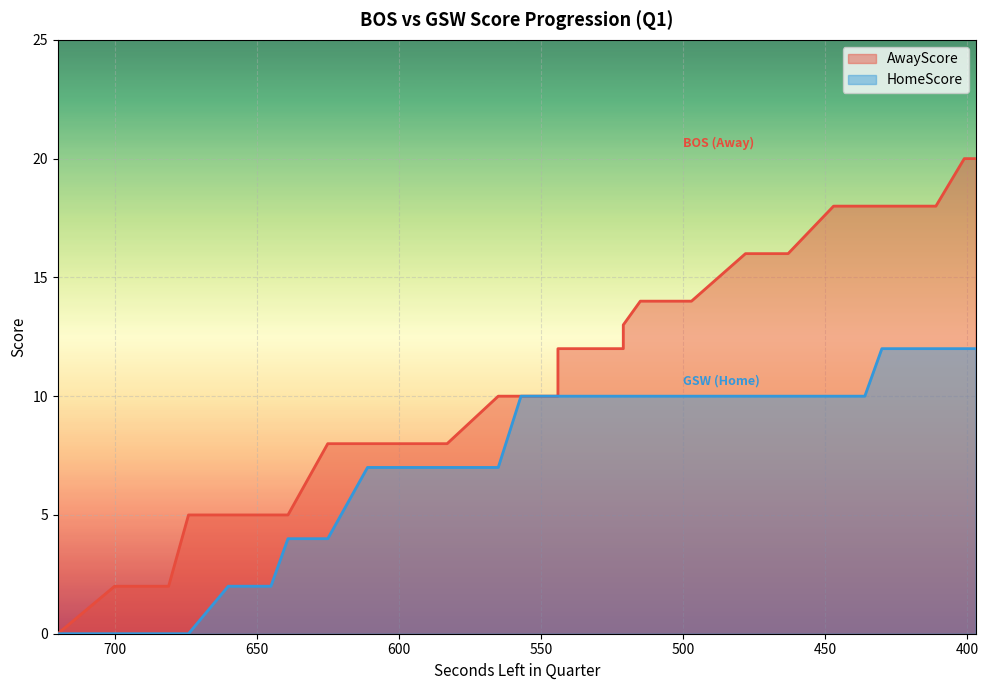

Reading left to right, list all the values displayed in this chart.

AwayScore: 720=0	700=2	683=2	681=2	674=5	660=5	645=5	645=5	639=5	625=8	611=8	594=8	591=8	587=8	583=8	565=10	557=10	544=10	544=11	544=11	544=11	544=12	538=12	532=12	521=12	521=12	521=13	515=14	509=14	497=14	478=16	478=16	463=16	447=18	443=18	436=18	430=18	411=18	401=20	397=20
HomeScore: 720=0	700=0	683=0	681=0	674=0	660=2	645=2	645=2	639=4	625=4	611=7	594=7	591=7	587=7	583=7	565=7	557=10	544=10	544=10	544=10	544=10	544=10	538=10	532=10	521=10	521=10	521=10	515=10	509=10	497=10	478=10	478=10	463=10	447=10	443=10	436=10	430=12	411=12	401=12	397=12